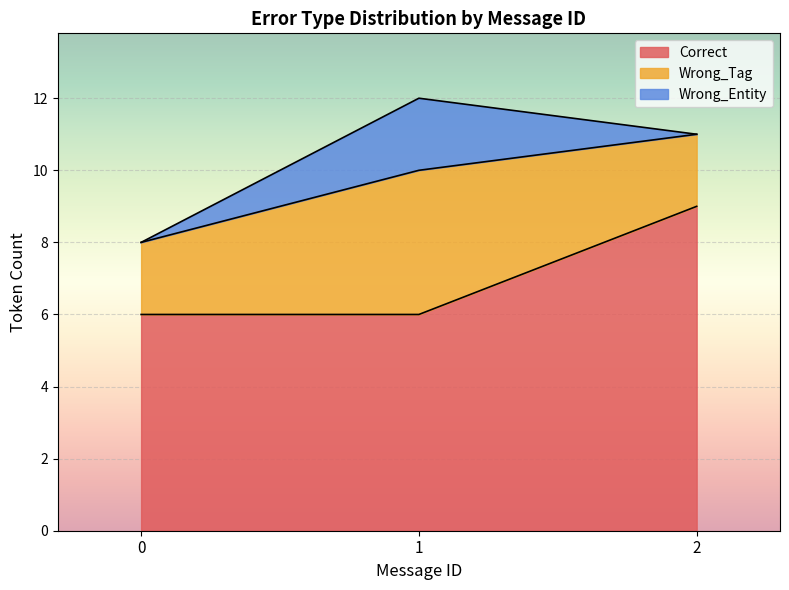

Count the number of categories in the chart.

17